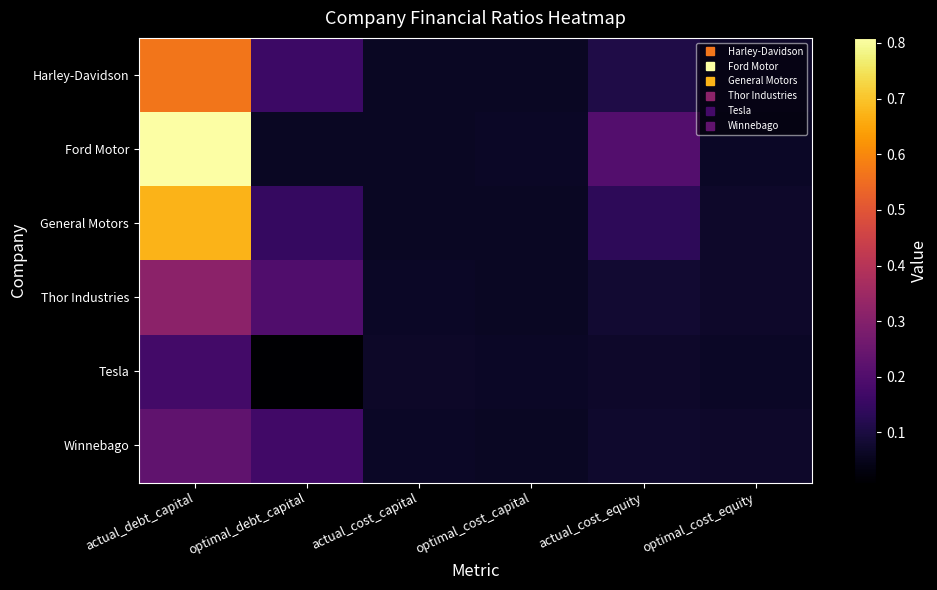

Reading right to left, extract all data points from this chart.

Harley-Davidson: optimal_cost_equity=0.1	actual_cost_equity=0.1	optimal_cost_capital=0.1	actual_cost_capital=0.1	optimal_debt_capital=0.2	actual_debt_capital=0.6
Ford Motor: optimal_cost_equity=0.1	actual_cost_equity=0.2	optimal_cost_capital=0.1	actual_cost_capital=0.1	optimal_debt_capital=0.1	actual_debt_capital=0.8
General Motors: optimal_cost_equity=0.1	actual_cost_equity=0.1	optimal_cost_capital=0.1	actual_cost_capital=0.1	optimal_debt_capital=0.1	actual_debt_capital=0.7
Thor Industries: optimal_cost_equity=0.1	actual_cost_equity=0.1	optimal_cost_capital=0.1	actual_cost_capital=0.1	optimal_debt_capital=0.2	actual_debt_capital=0.3
Tesla: optimal_cost_equity=0.1	actual_cost_equity=0.1	optimal_cost_capital=0.1	actual_cost_capital=0.1	optimal_debt_capital=0.0	actual_debt_capital=0.2
Winnebago: optimal_cost_equity=0.1	actual_cost_equity=0.1	optimal_cost_capital=0.1	actual_cost_capital=0.1	optimal_debt_capital=0.2	actual_debt_capital=0.2